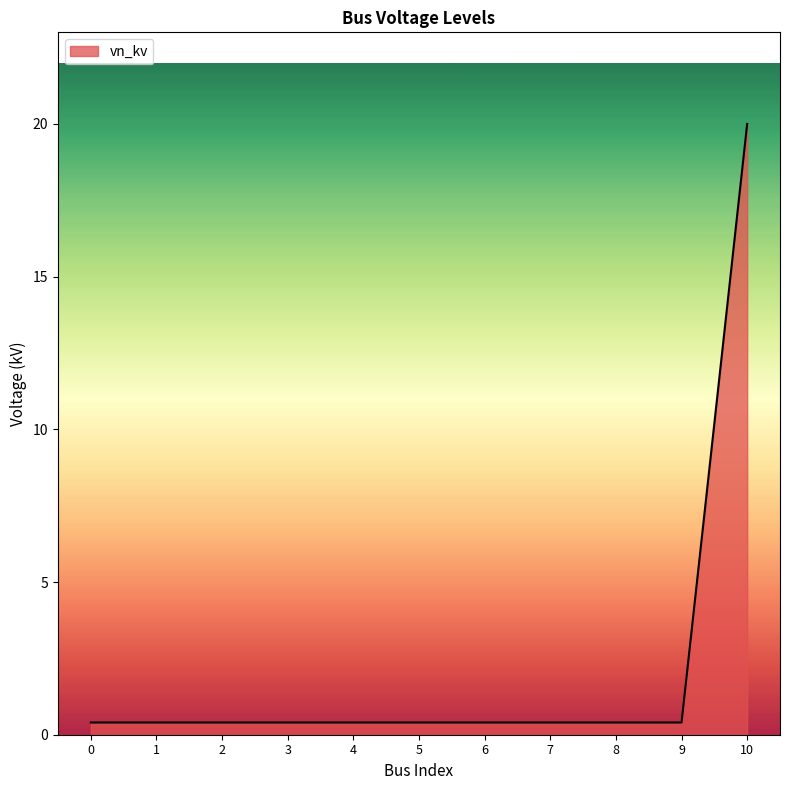

What is the difference between the maximum and minimum values?

19.6